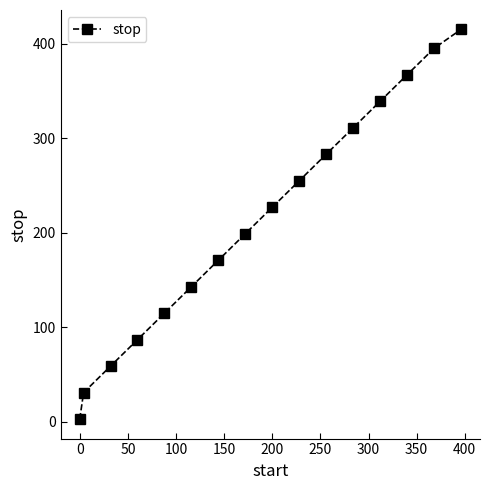

Count the number of data series in this chart.

1